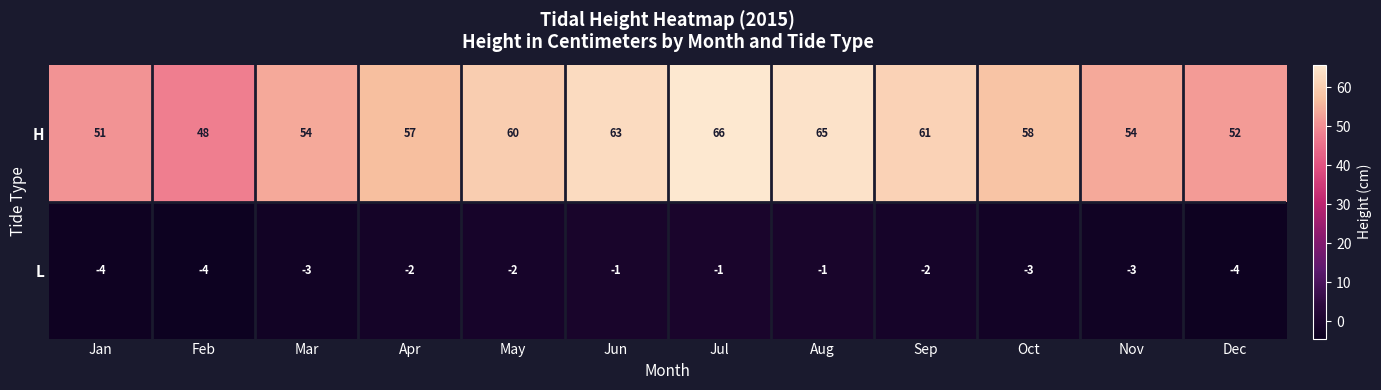

Which series has the largest range (max minus min)?

H